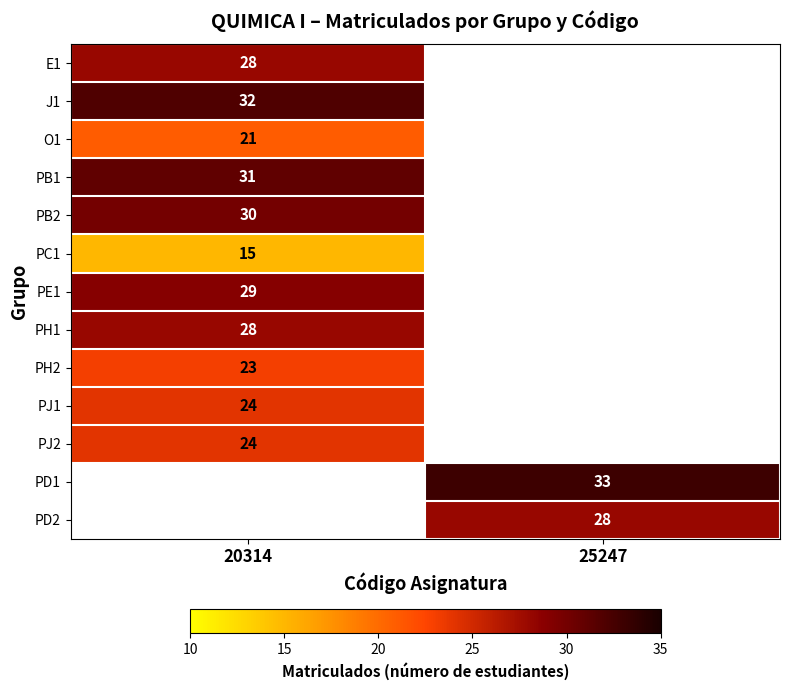

How many series are shown in this chart?

13